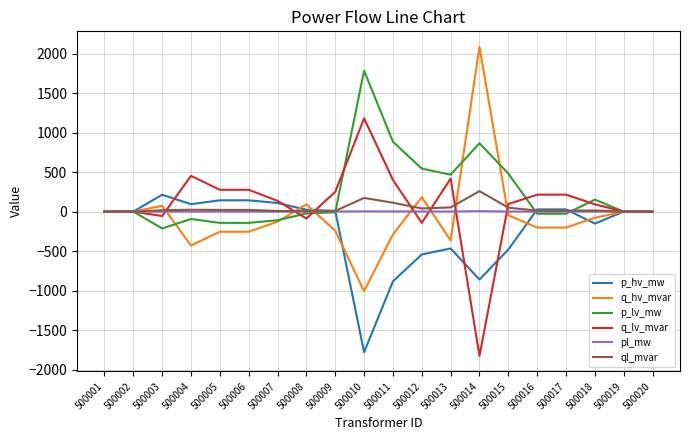

How many lines are shown in the chart?

6